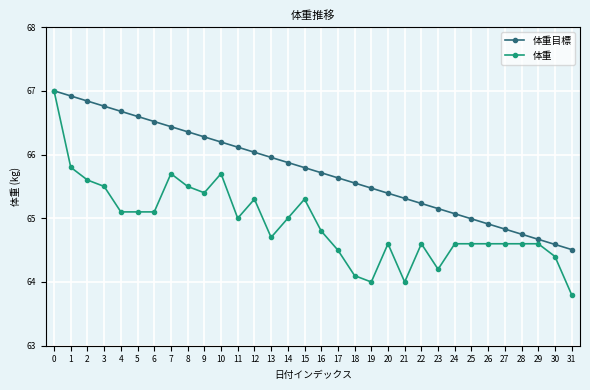

What is the difference between the highest and lowest values at 17?

1.1